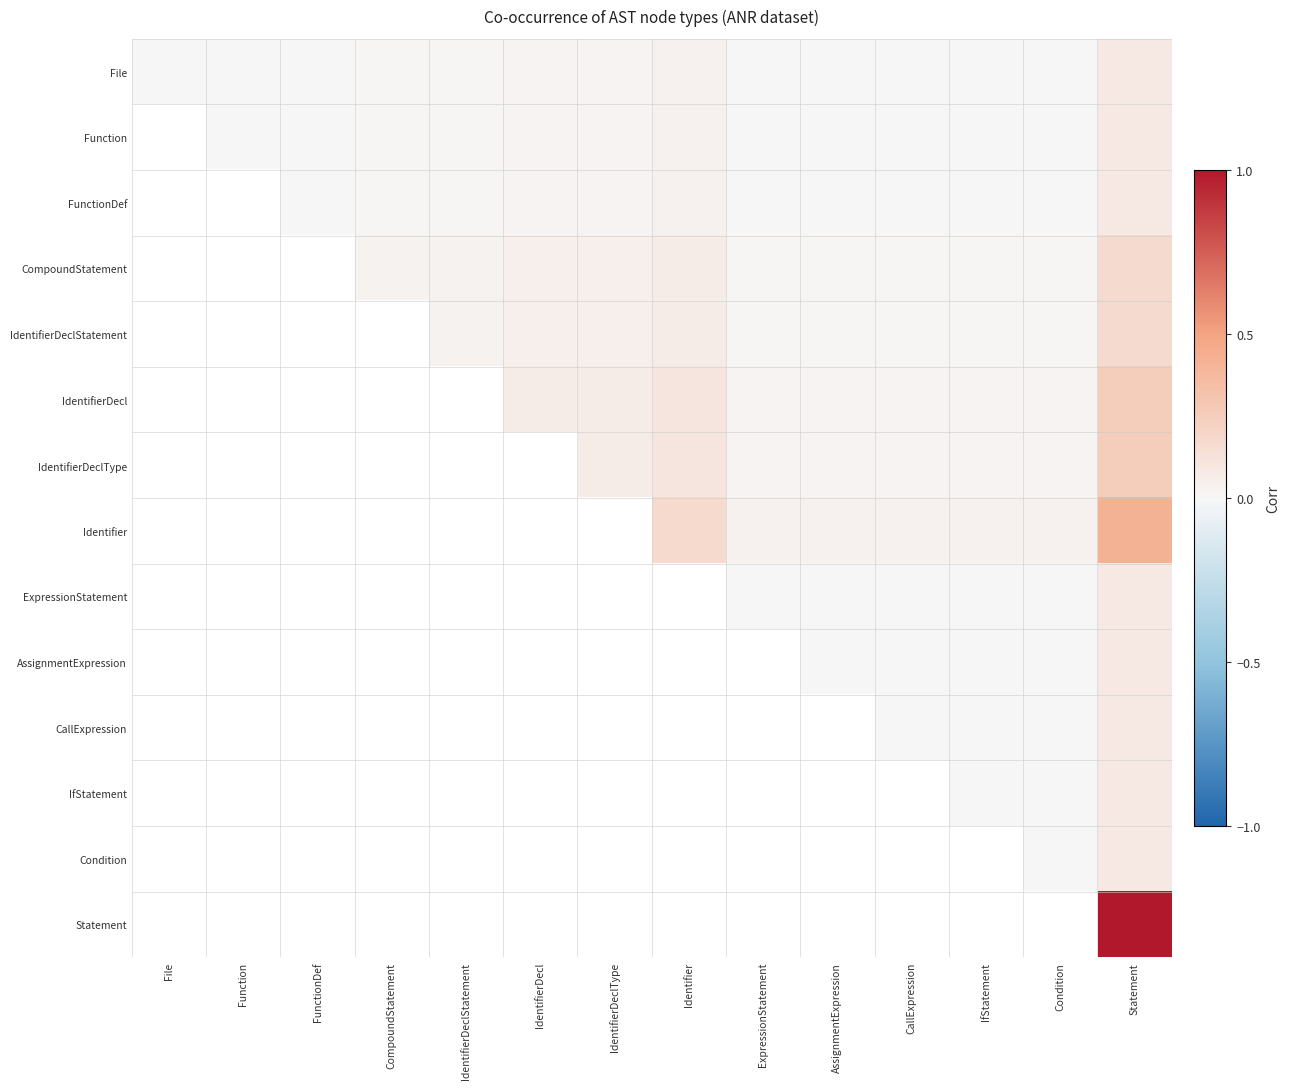

Count the Function values in the range 0 to 1.

13